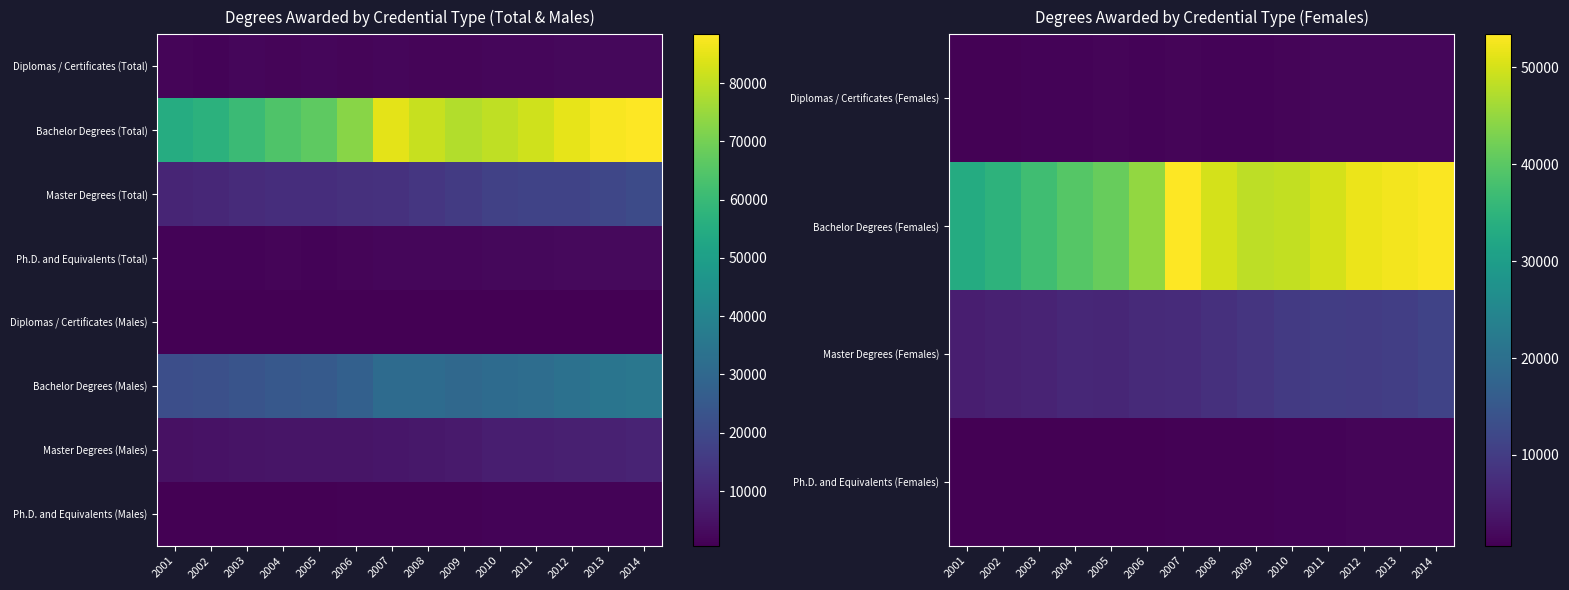

Is the value of Master Degrees (Males) at 2012 greater than the value of Bachelor Degrees (Males) at 2011?

No